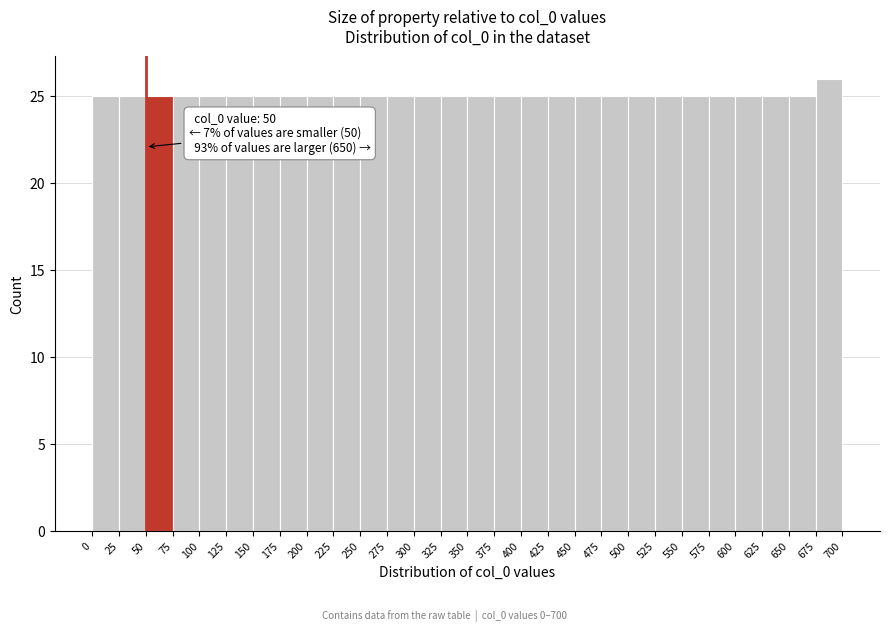

Over which range of the x-axis is the bar tallest?

675 to 700